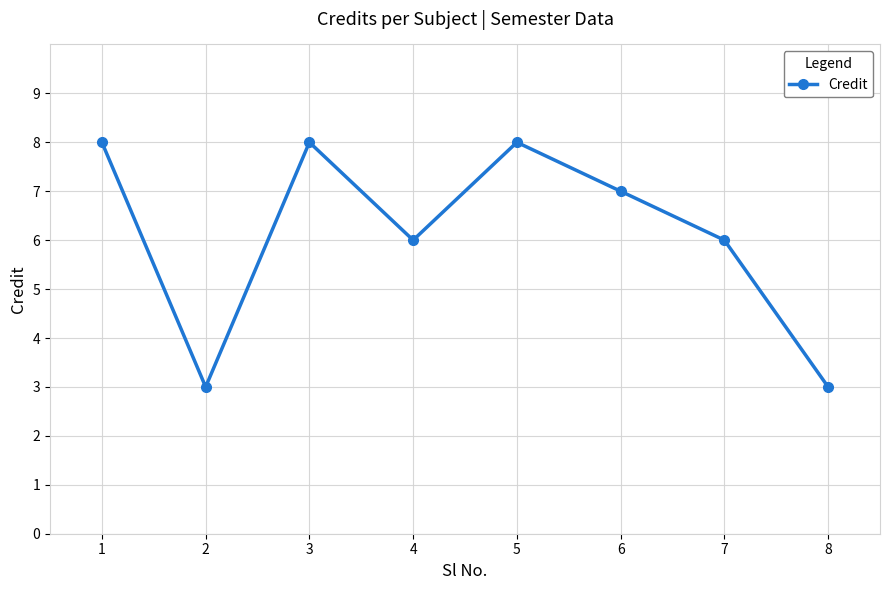

Reading right to left, extract all data points from this chart.

8=3	7=6	6=7	5=8	4=6	3=8	2=3	1=8